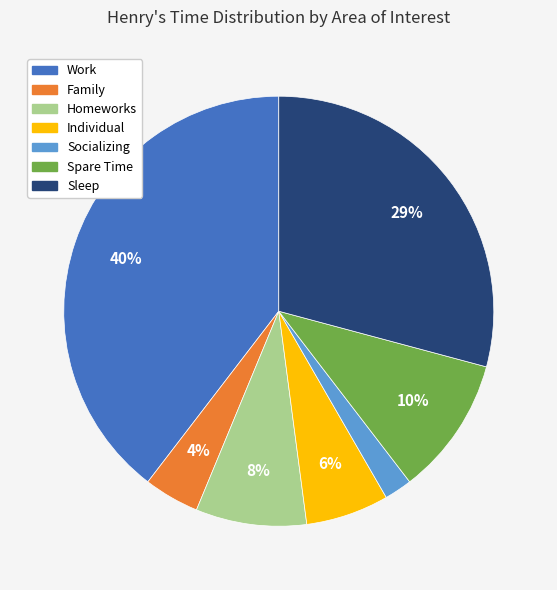

To the nearest percent, what is the difference between the Individual and Family slice percentages?

2%